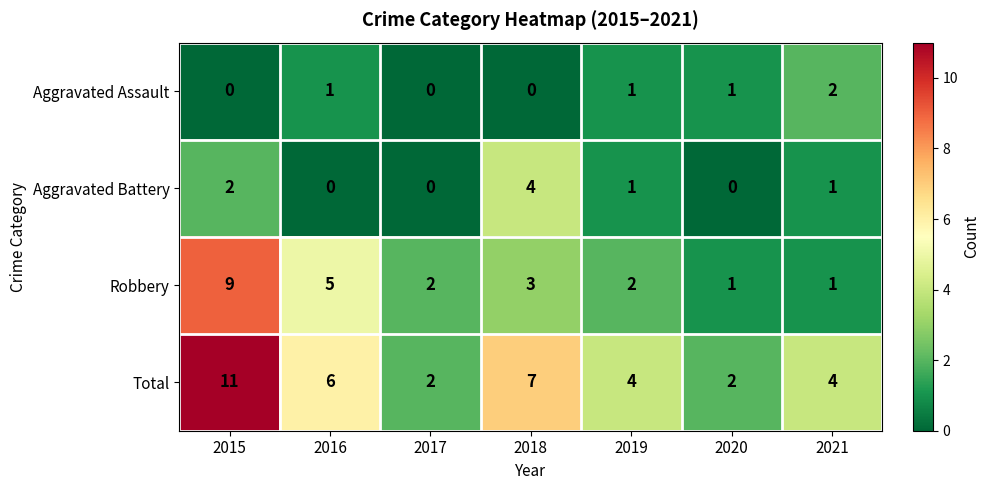

Count the number of data series in this chart.

4